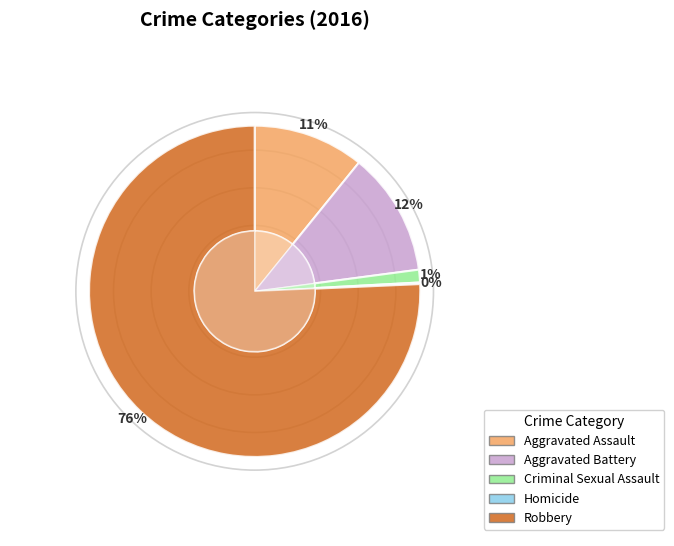

What percentage do Homicide and Criminal Sexual Assault together represent?

1.4%